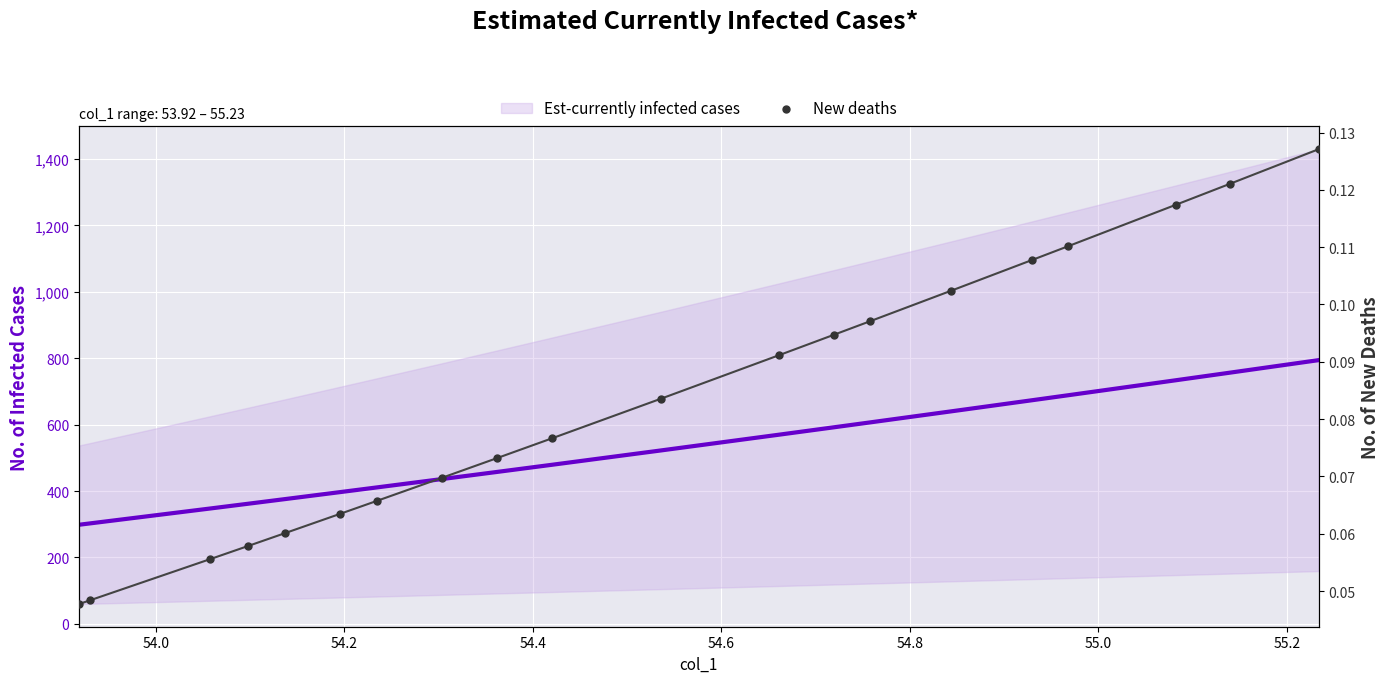

Which series reaches the minimum Y coordinate?

New deaths